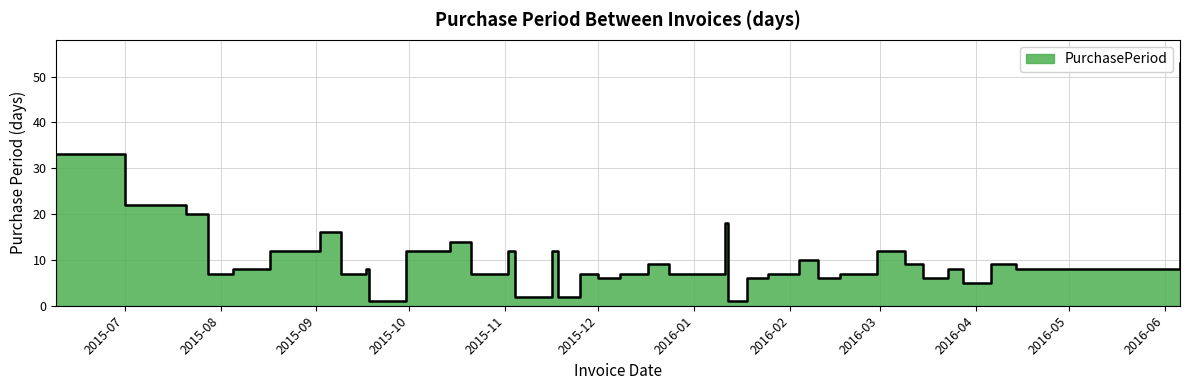

What is the sum of all values?

396